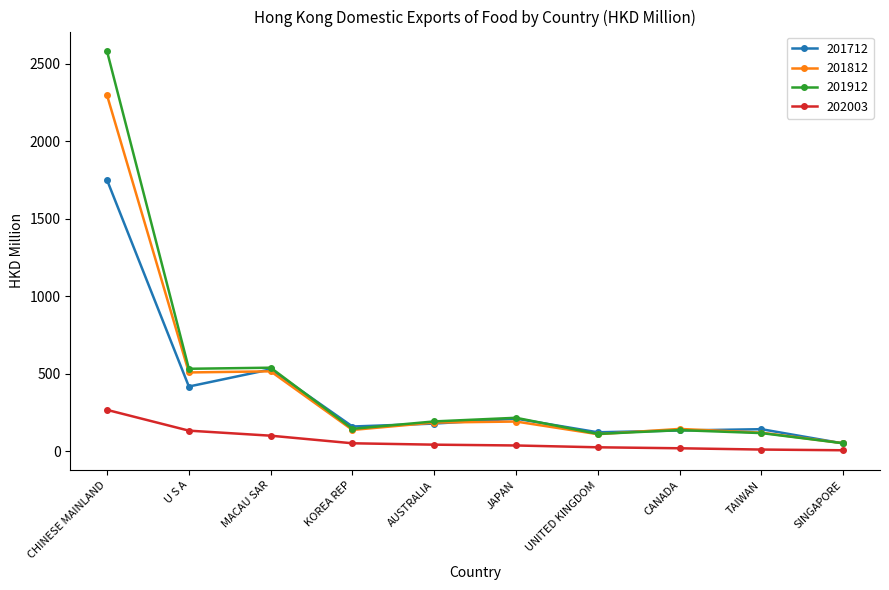

What is the spread (max minus min) of values at MACAU SAR?

438.2